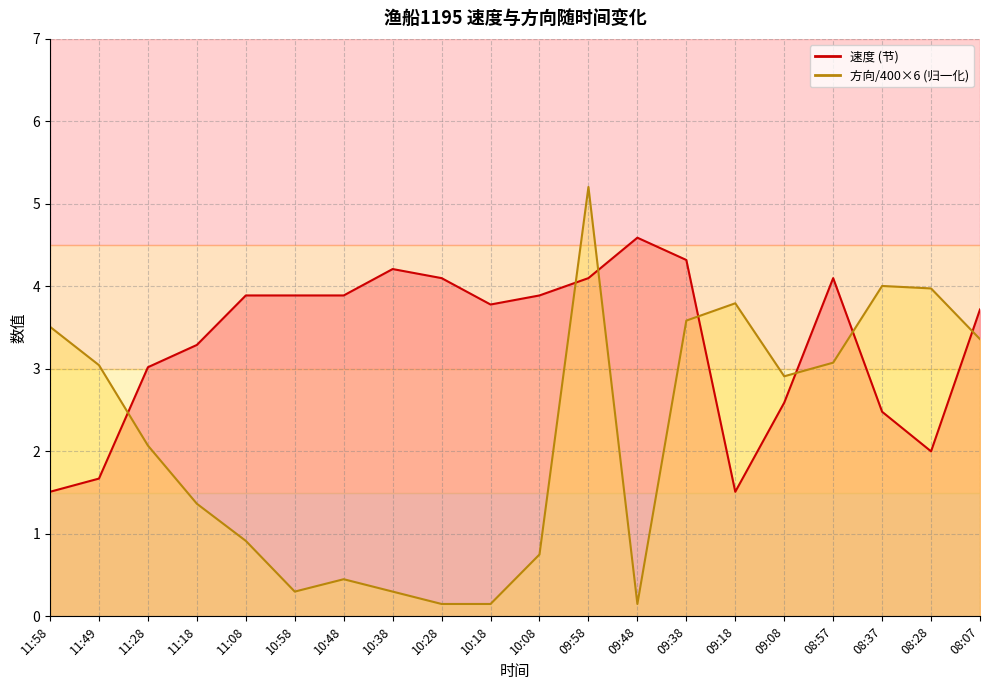

Which category has the lowest value in the 速度 series?

11:58